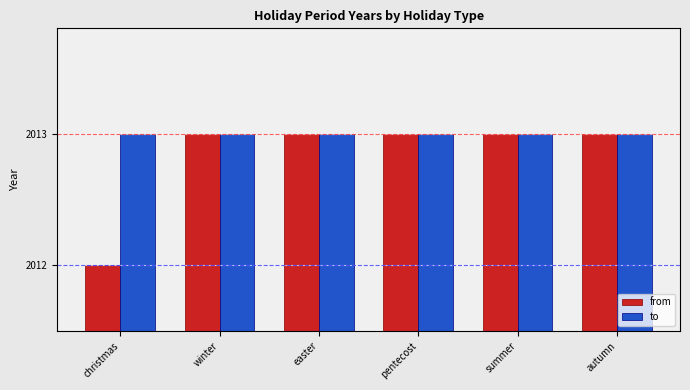

What is the sum of all to values?

12078